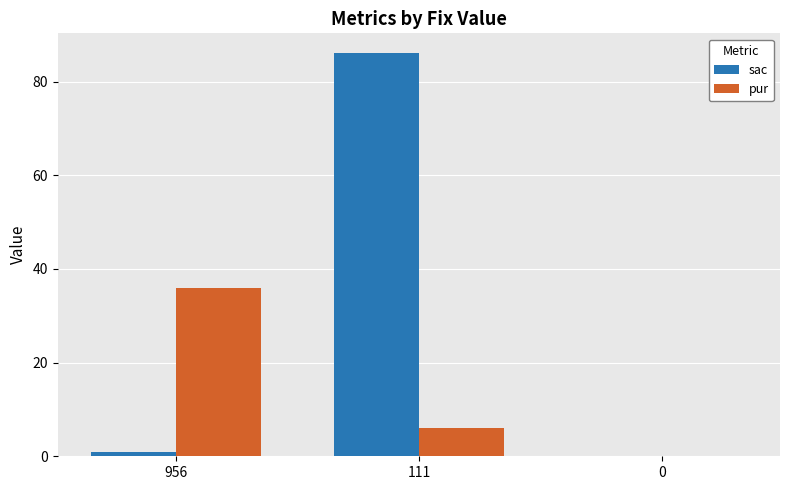

Which category has the highest value across all series?

111